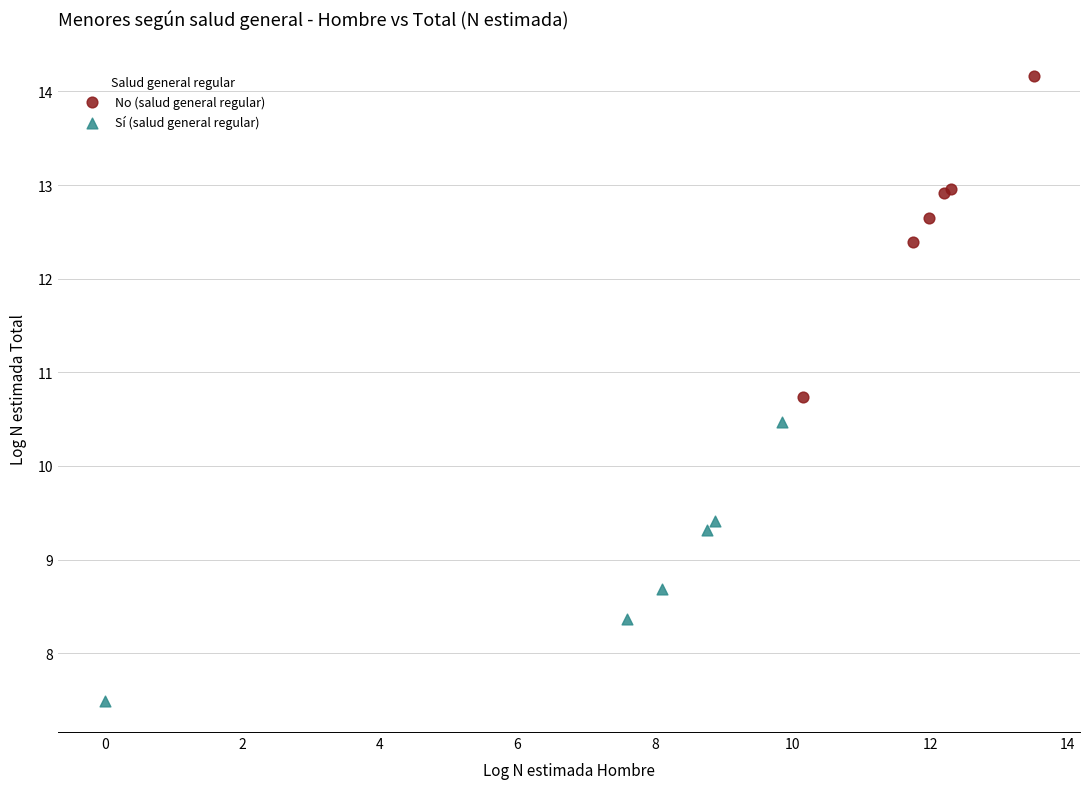

Which series has the widest spread of Y values?

No (salud general regular)